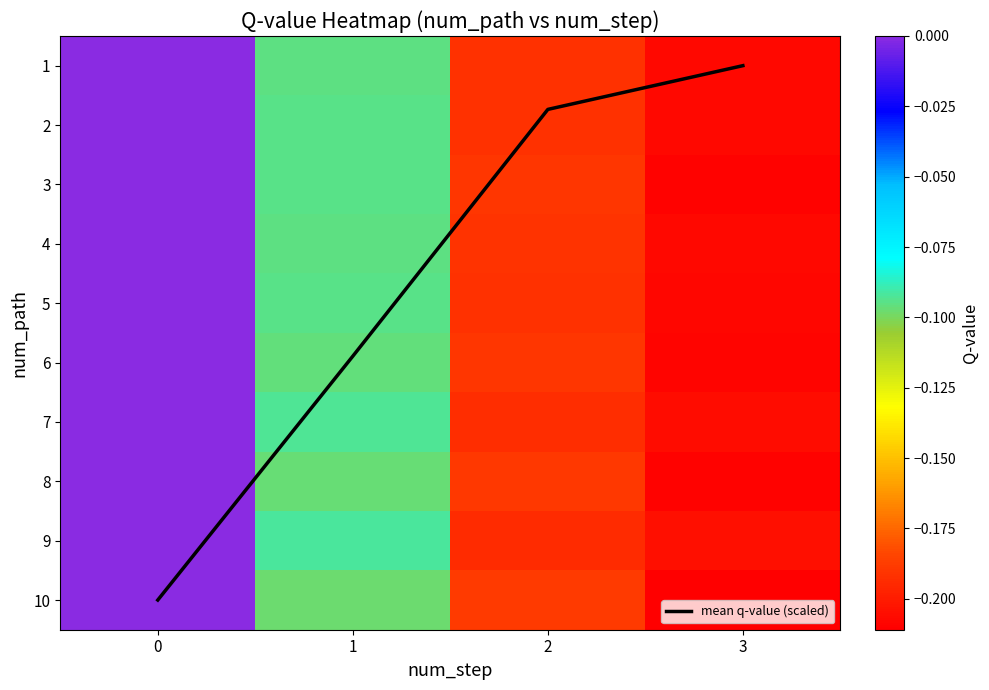

Between 2 and 1, which is larger?

1